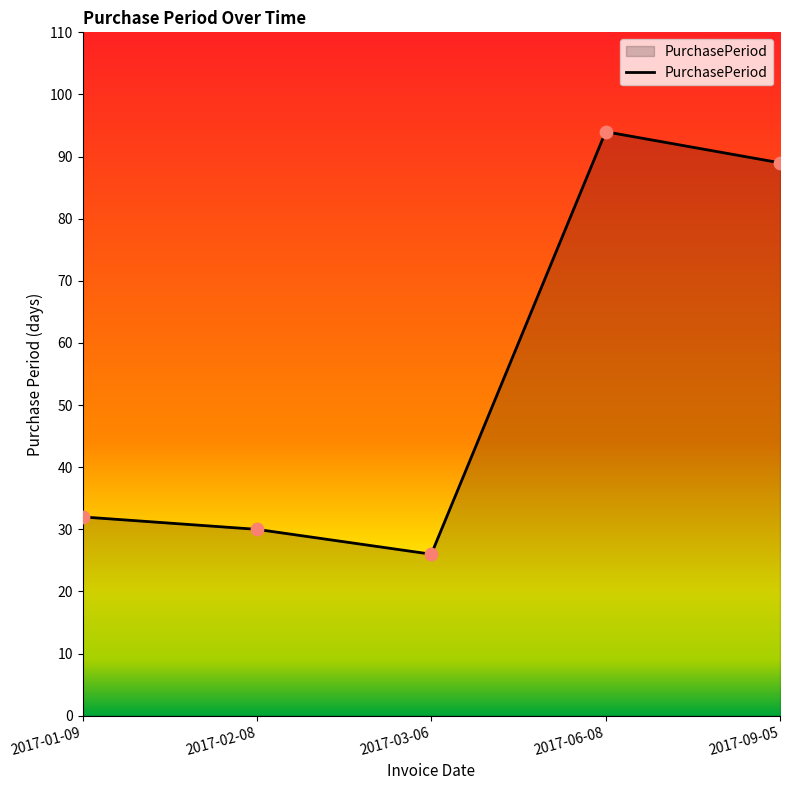

What is the change in value from 2017-02-08 to 2017-06-08?

+64